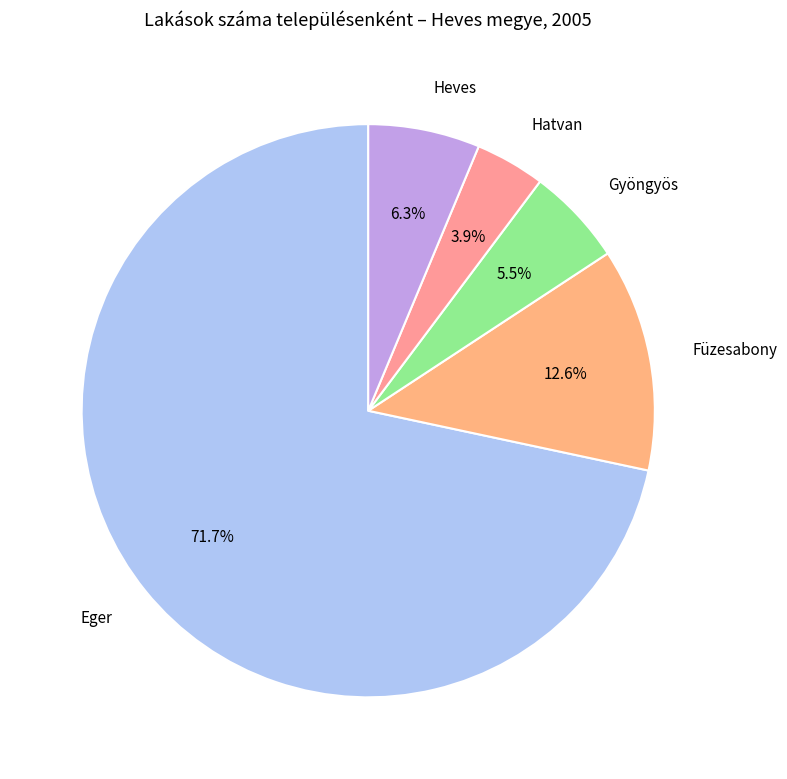

Which has a higher value, Gyöngyös or Eger?

Eger